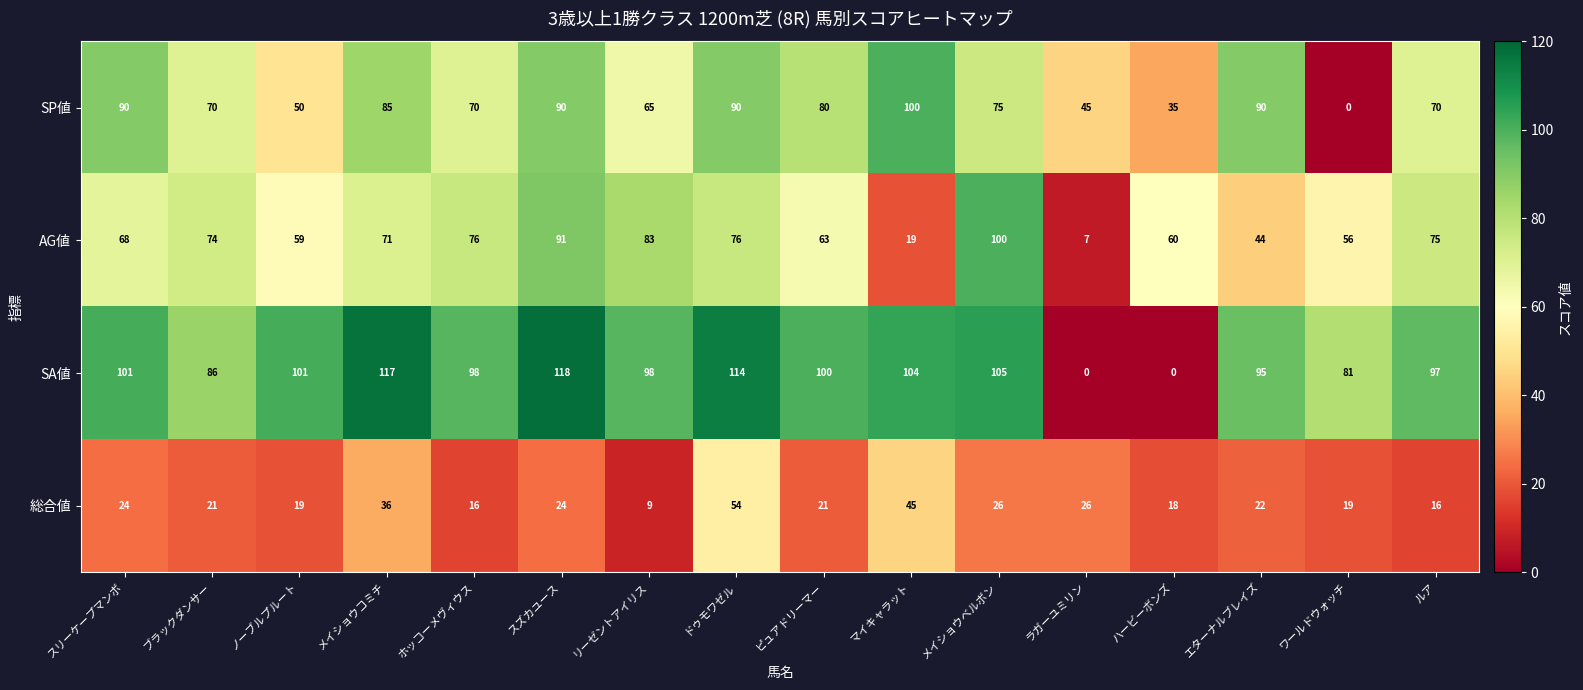

What is the maximum value for SP値?

100